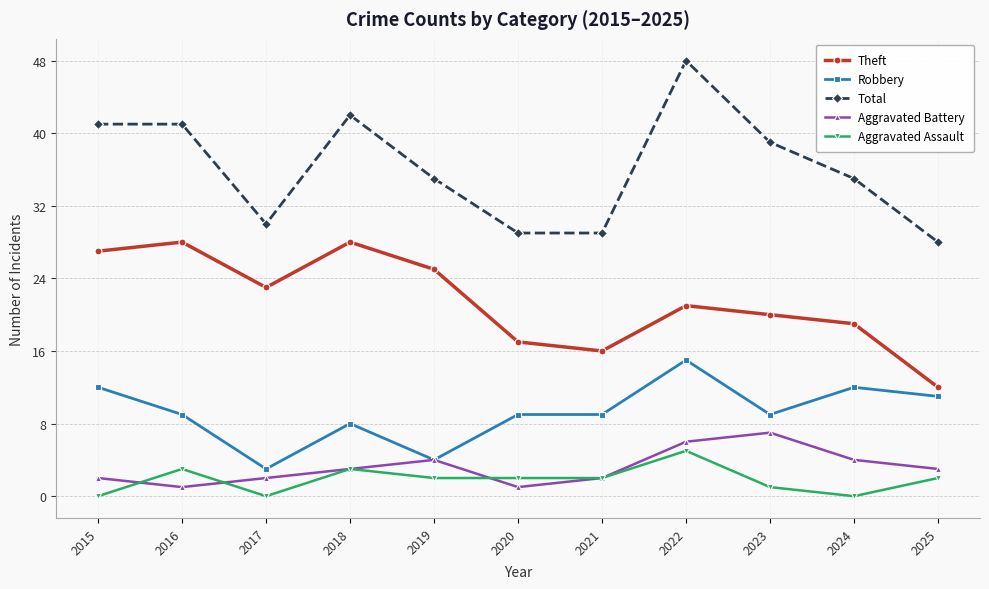

True or false: Robbery and Theft intersect in this chart.

False